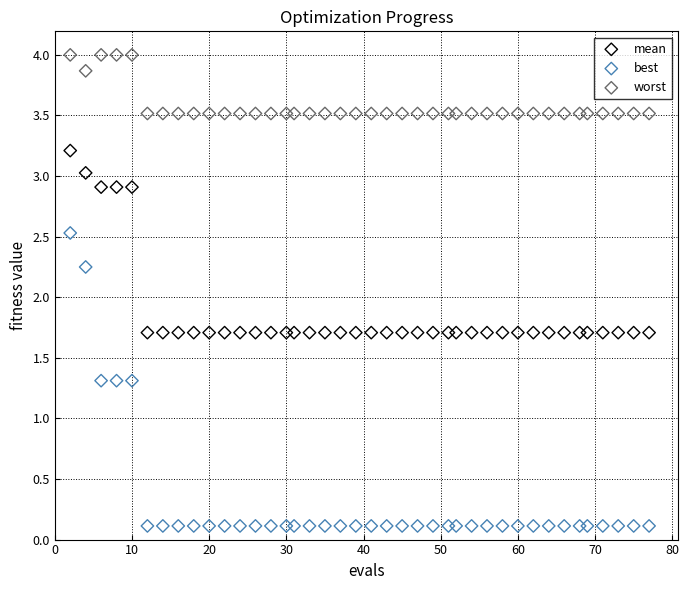

Across all data points, what is the range of Y values (max minus min)?

3.9